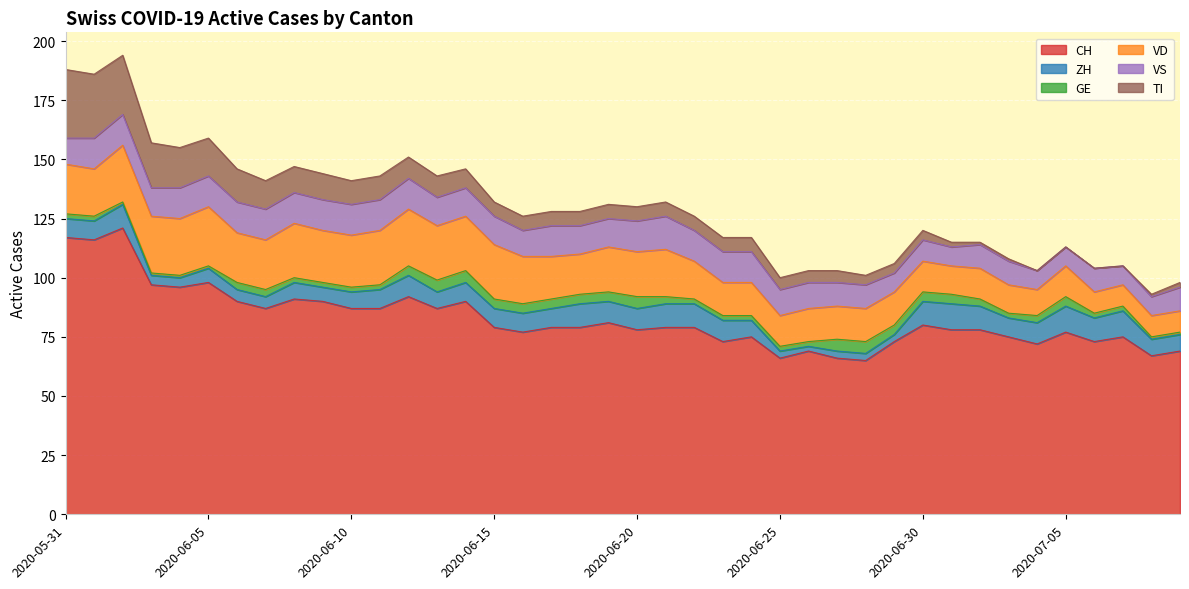

True or false: CH and ZH cross at least once.

False